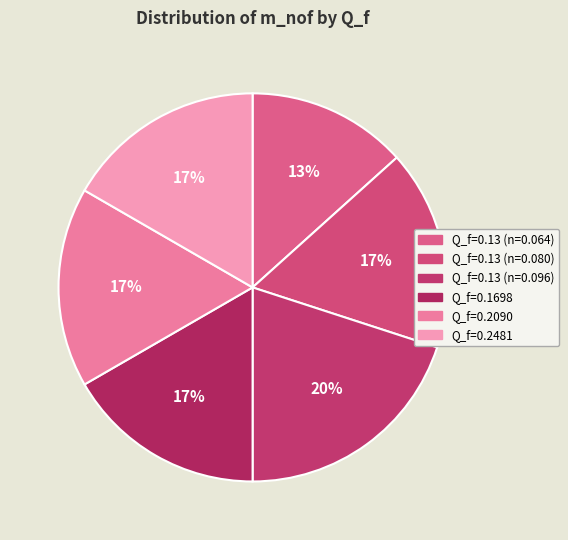

Rank the categories by value from highest to lowest.

Q_f=0.13 (n=0.096), Q_f=0.13 (n=0.08), Q_f=0.1698, Q_f=0.209, Q_f=0.2481, Q_f=0.13 (n=0.064)